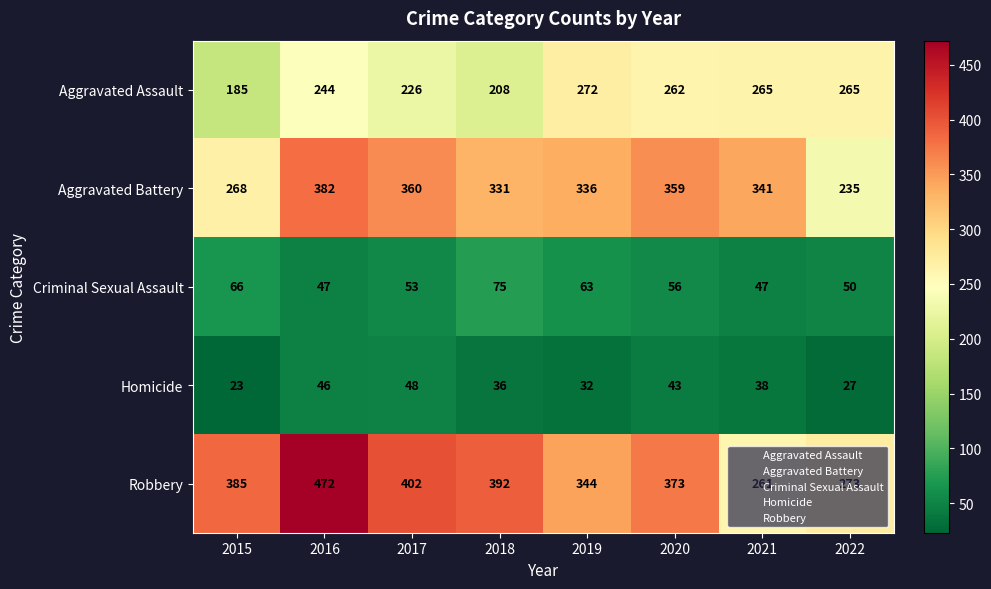

Which label corresponds to the largest value in the chart?

2016